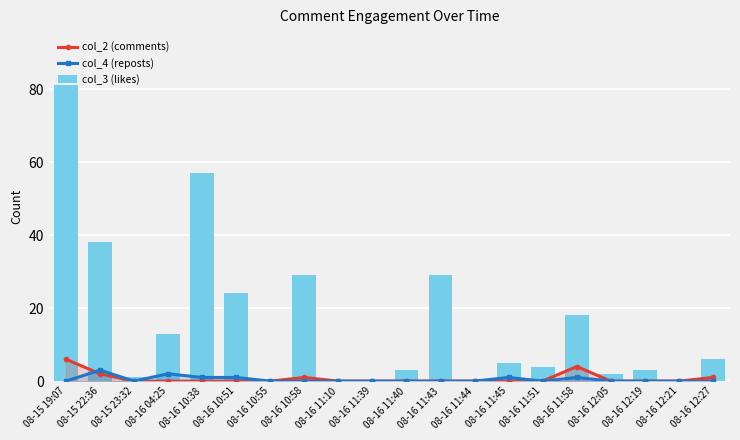

True or false: col_3 (likes) has a value of 18 at 08-16 11:58.

True